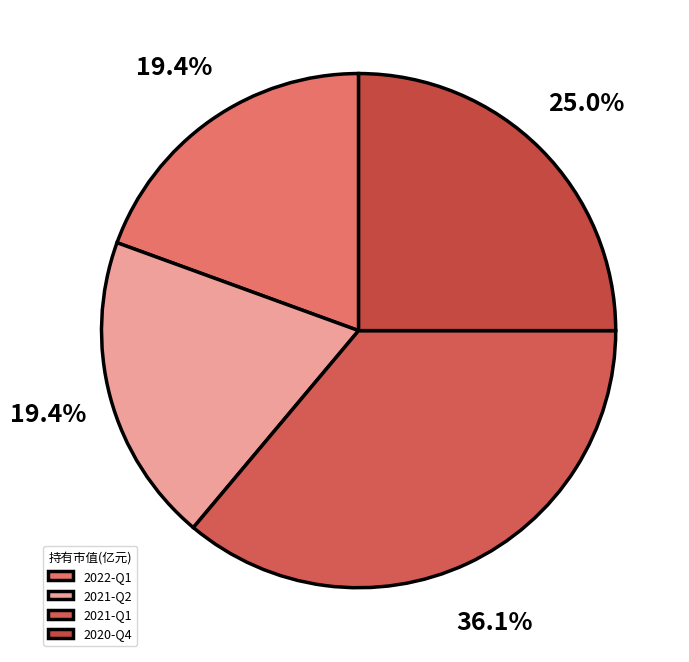

What is the smallest slice in the pie chart?

2022-Q1